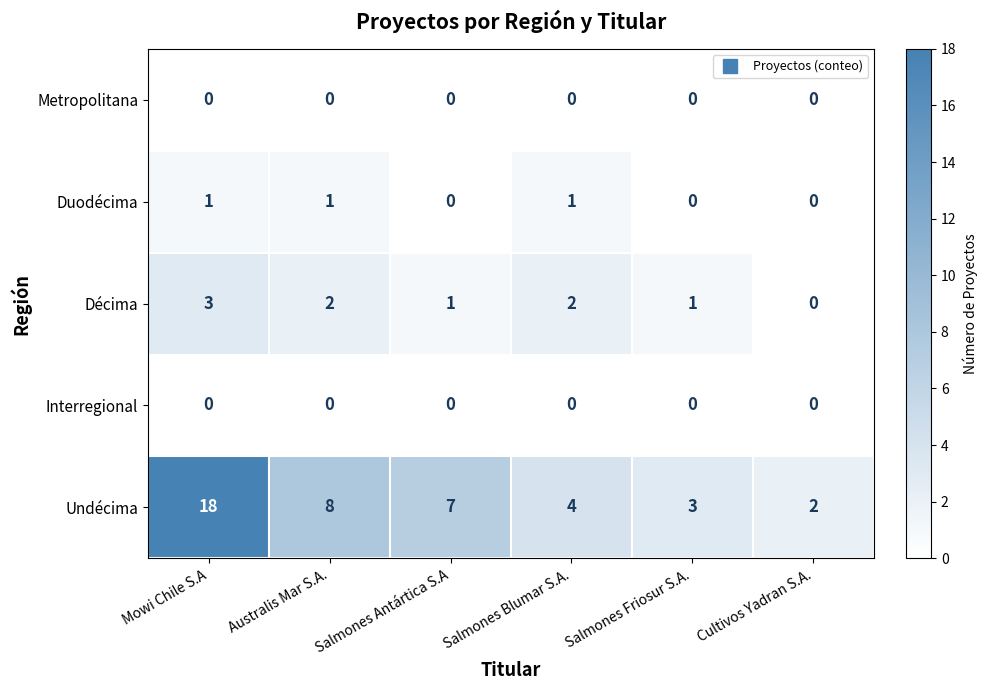

Where is Undécima nearest to the value 10?

Australis Mar S.A.